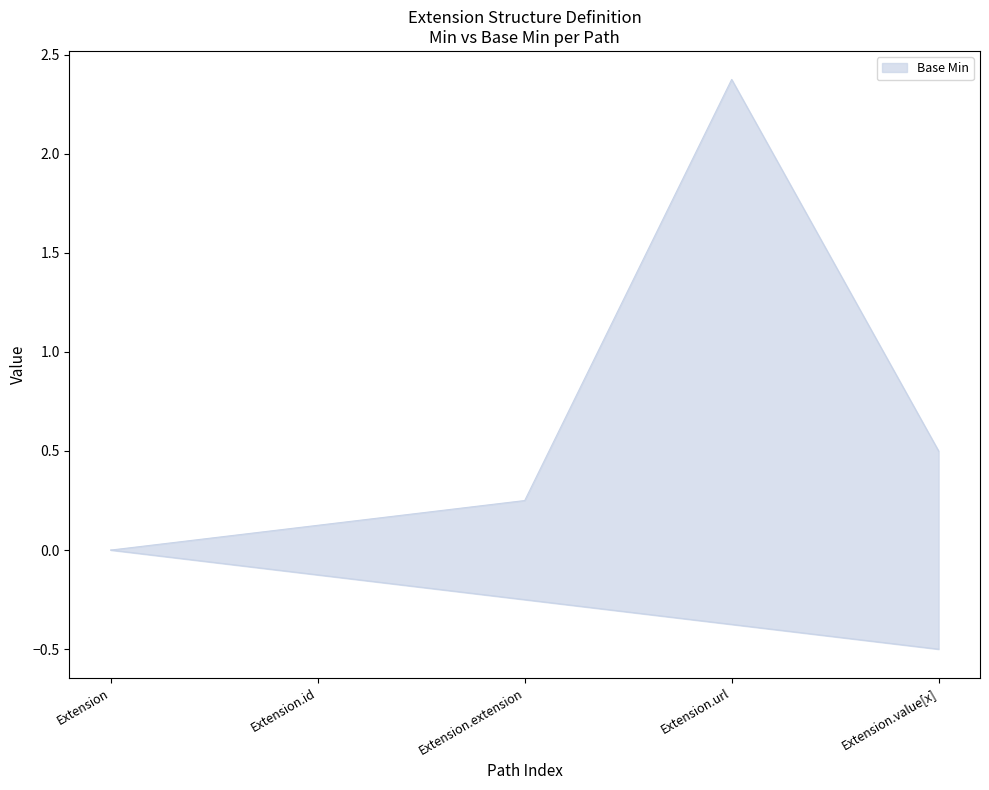

How many data points are above 0?

4